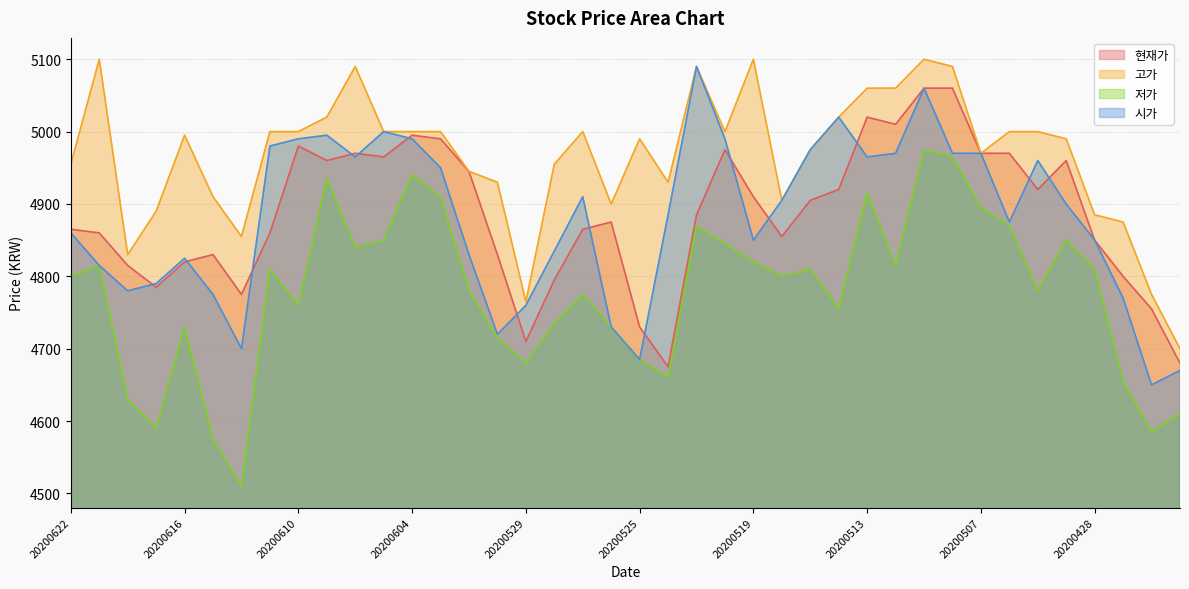

At which label does 고가 reach its minimum?

20200423